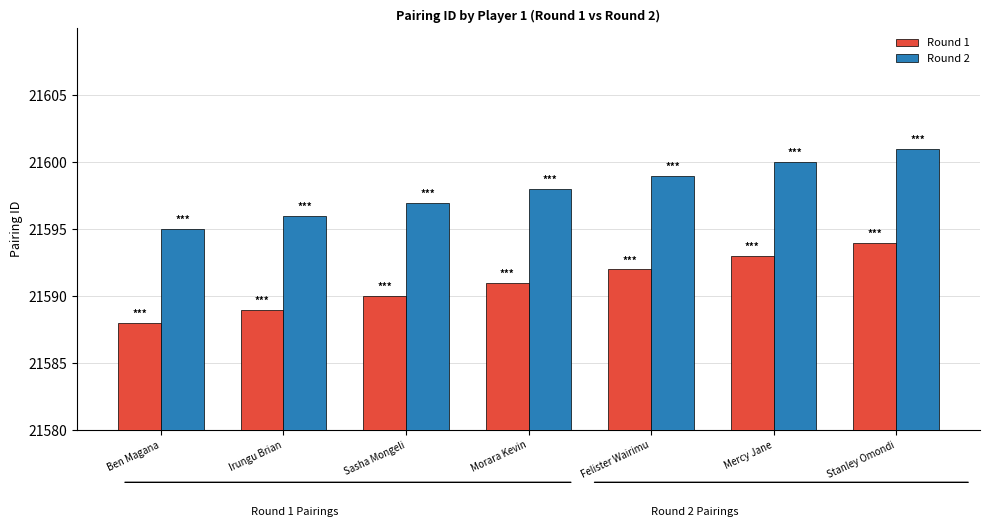

What is the approximate value of Round 1 at Irungu Brian?

21589